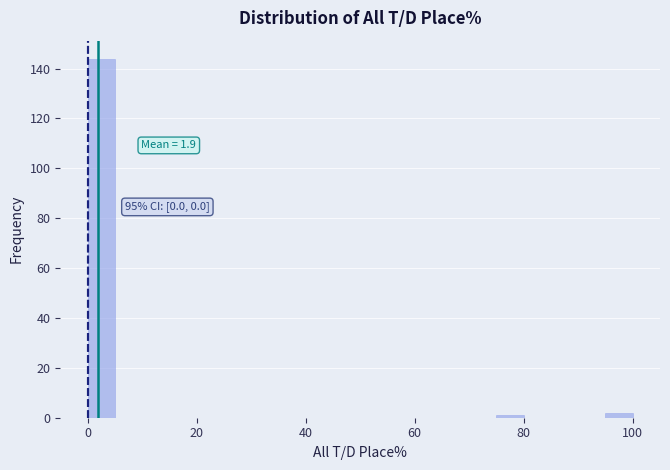

Read against the x-axis, roughly where is the centre of the tallest bar?

2